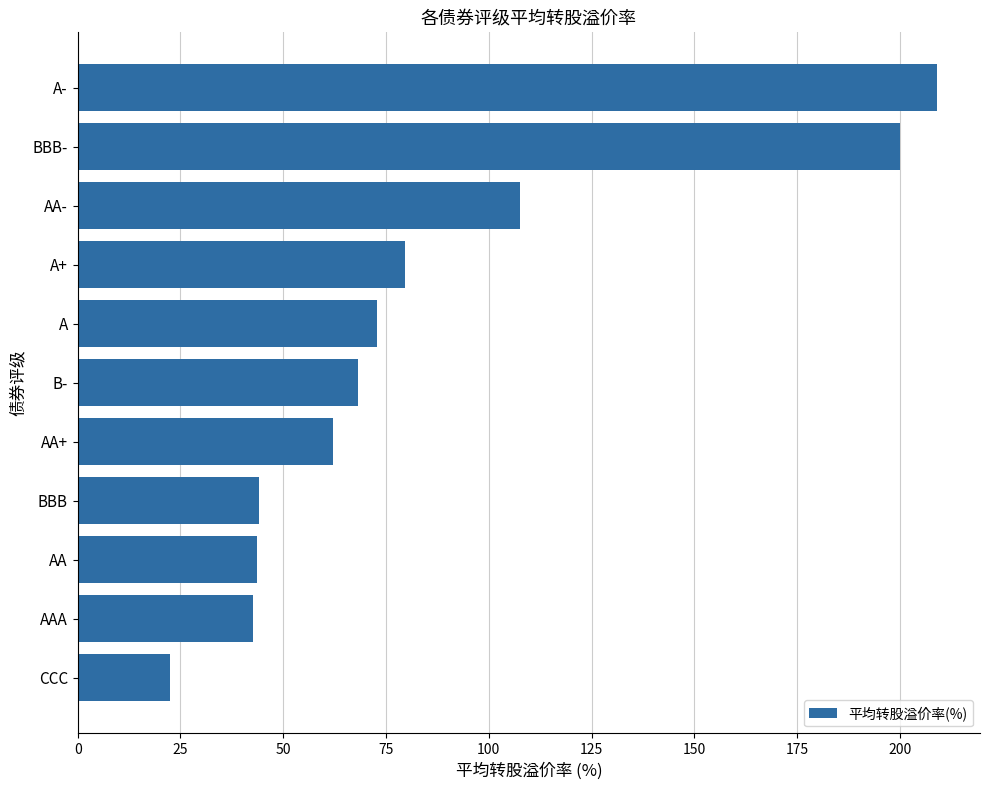

How many bars are there in total?

11